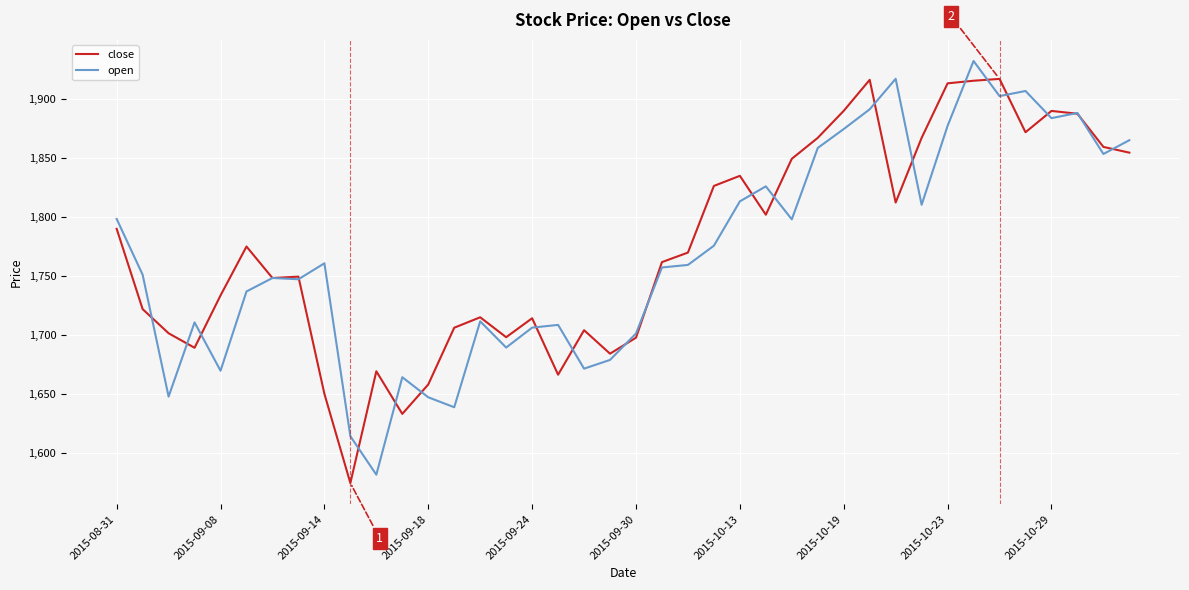

What is the maximum value for close?

1916.9